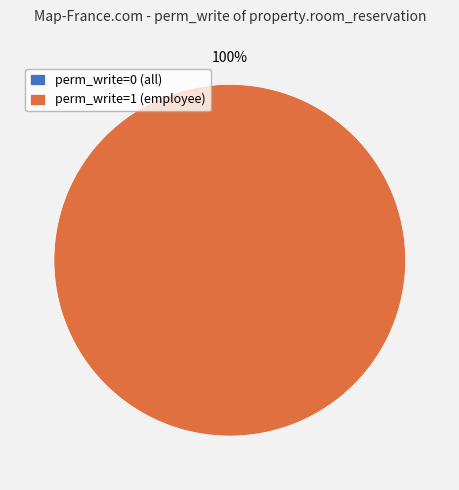

Do property_room_reservation_employee and property_room_reservation_all together represent more than half of the pie?

Yes